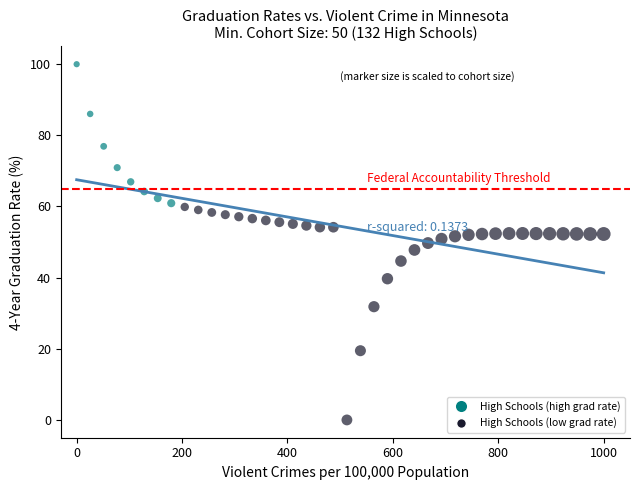

What is the range of Y values (max minus min)?

100.0